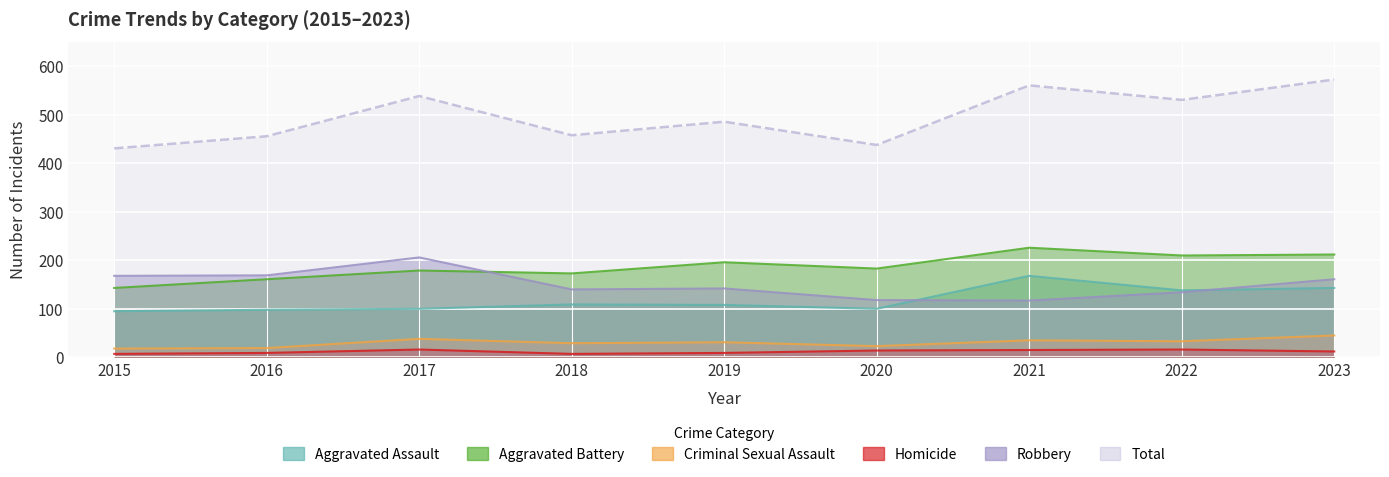

Rank the categories by Robbery value from lowest to highest.

2021, 2020, 2022, 2018, 2019, 2023, 2015, 2016, 2017